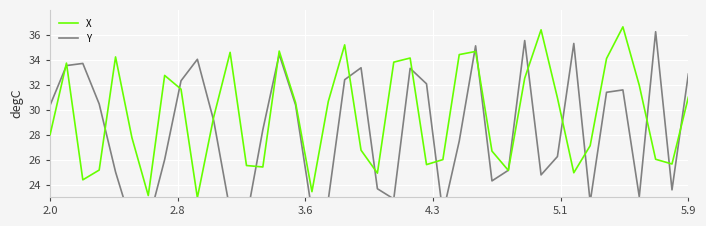

True or false: Y and X intersect in this chart.

True